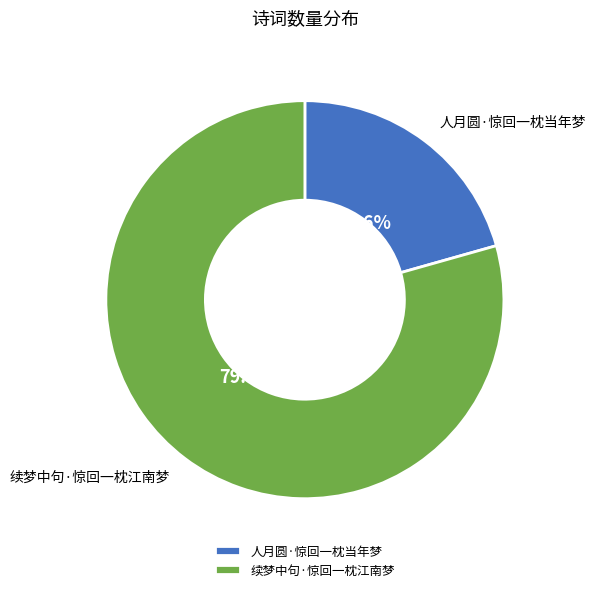

True or false: 人月圆·惊回一枕当年梦 accounts for 29% of the total.

False